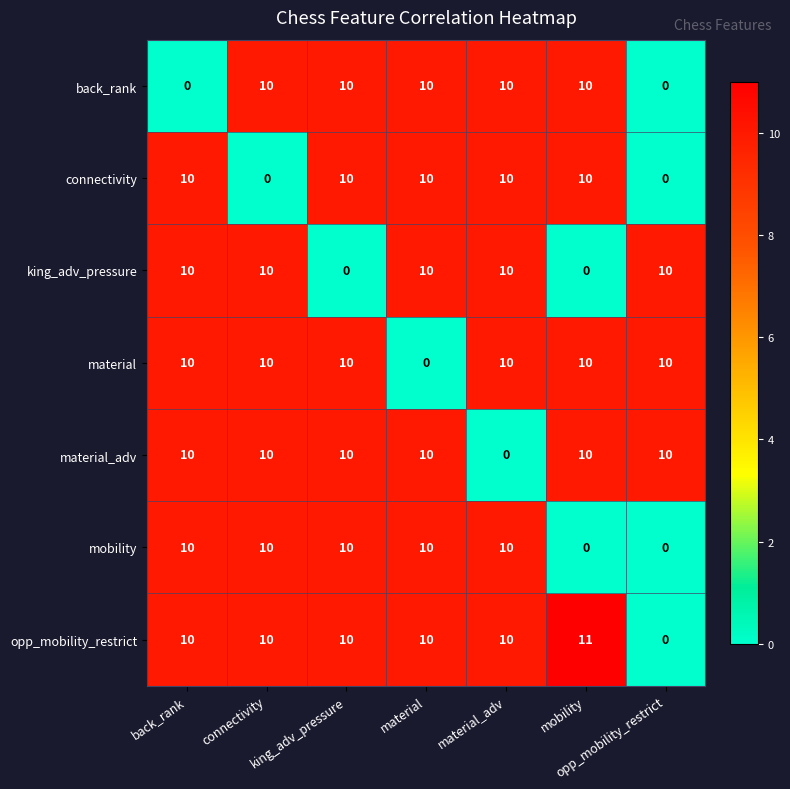

What is the maximum value shown in the chart?

11